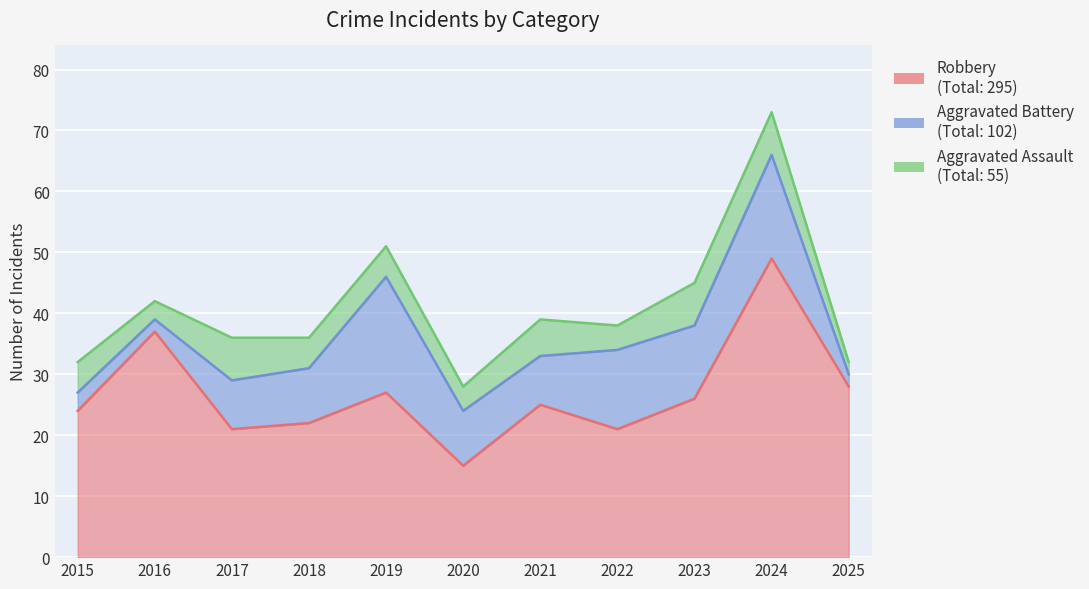

Reading right to left, extract all data points from this chart.

Robbery: 2025=28	2024=49	2023=26	2022=21	2021=25	2020=15	2019=27	2018=22	2017=21	2016=37	2015=24
Aggravated Battery: 2025=2	2024=17	2023=12	2022=13	2021=8	2020=9	2019=19	2018=9	2017=8	2016=2	2015=3
Aggravated Assault: 2025=2	2024=7	2023=7	2022=4	2021=6	2020=4	2019=5	2018=5	2017=7	2016=3	2015=5